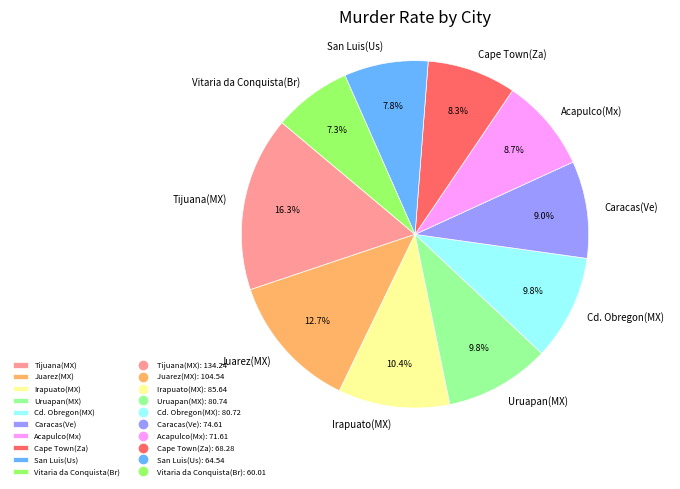

How many segments does this pie chart have?

10